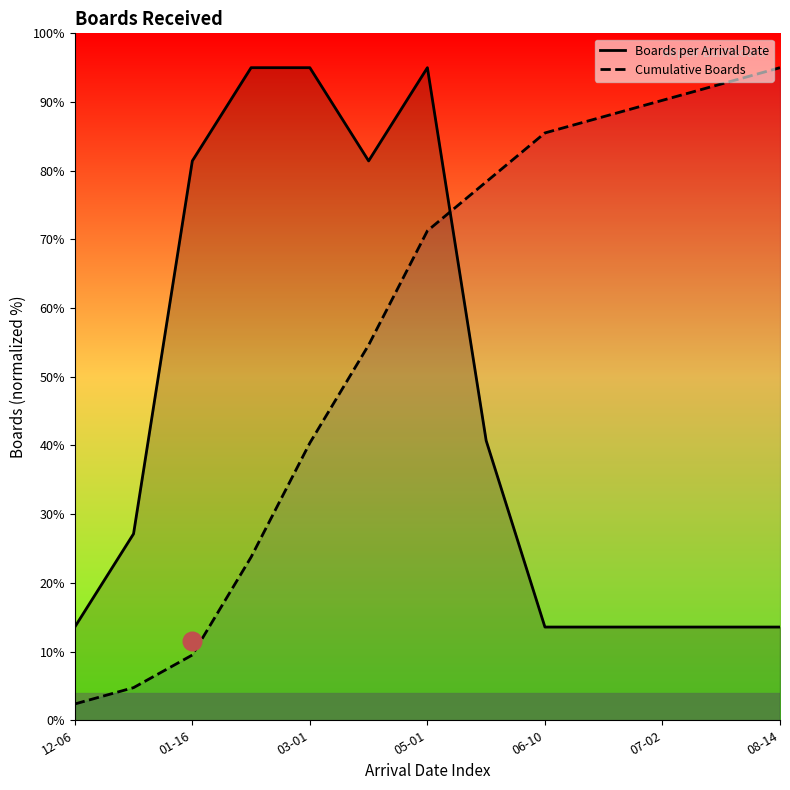

Is the value of Cumulative Boards at 06-10 greater than the value of Boards per Arrival Date at 03-01?

No